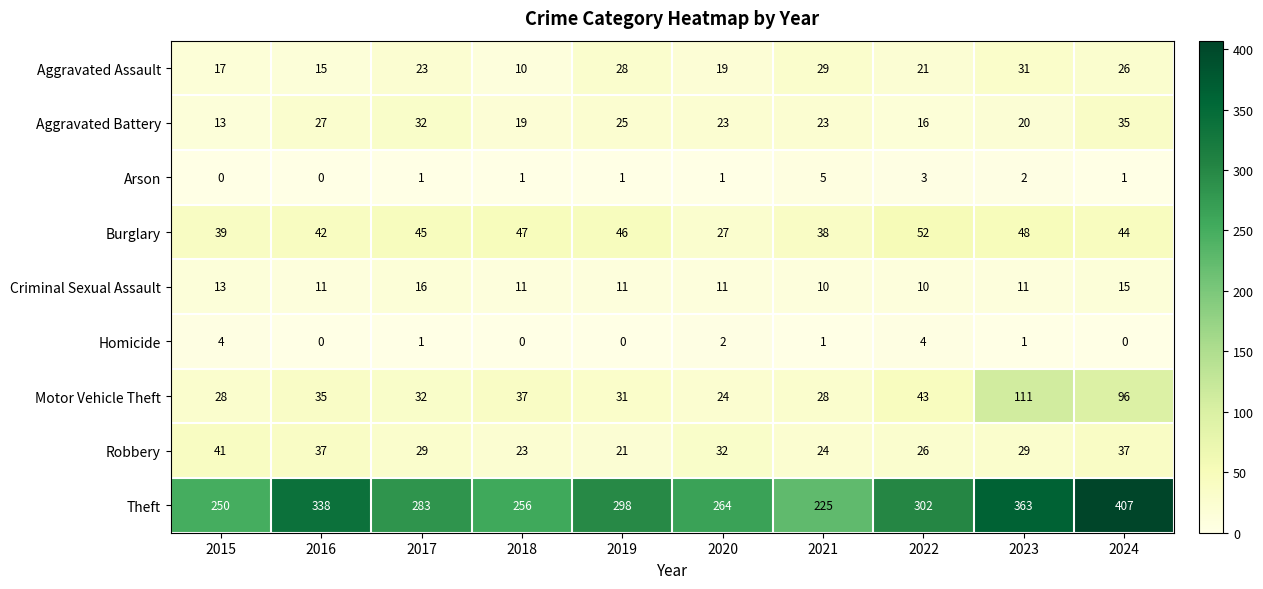

What is the spread (max minus min) of values at 2019?

298